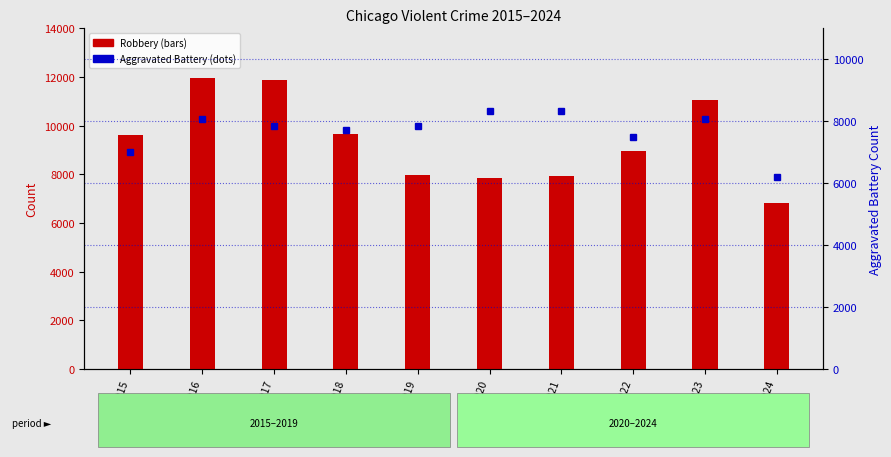

The value of Aggravated Battery at 2016 is 8086. True or false?

True